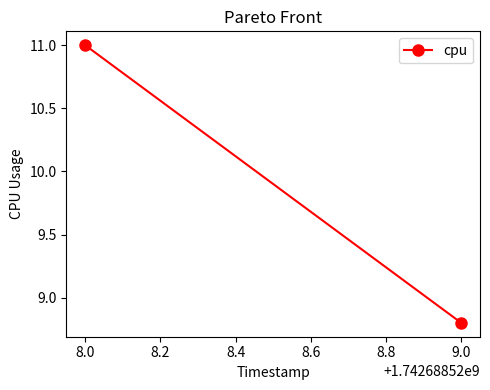

What is the average value?

9.9